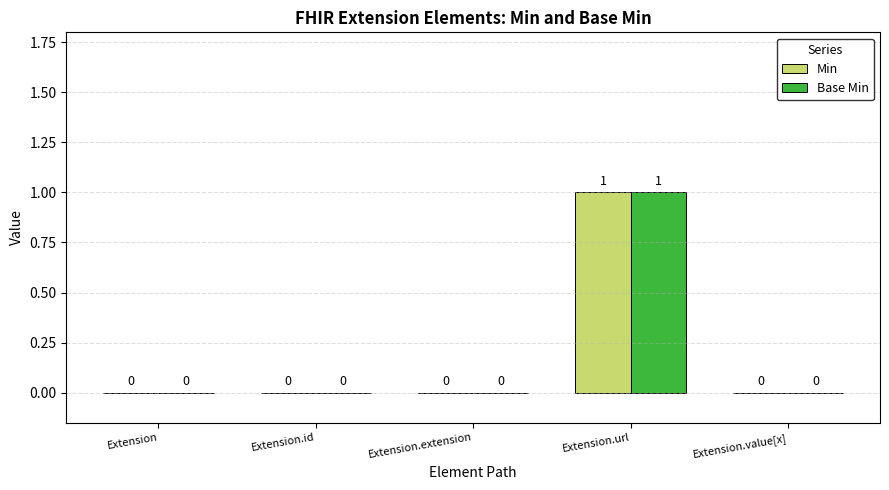

Reading left to right, list all the values displayed in this chart.

Min: 0	0	0	1	0
Base Min: 0	0	0	1	0